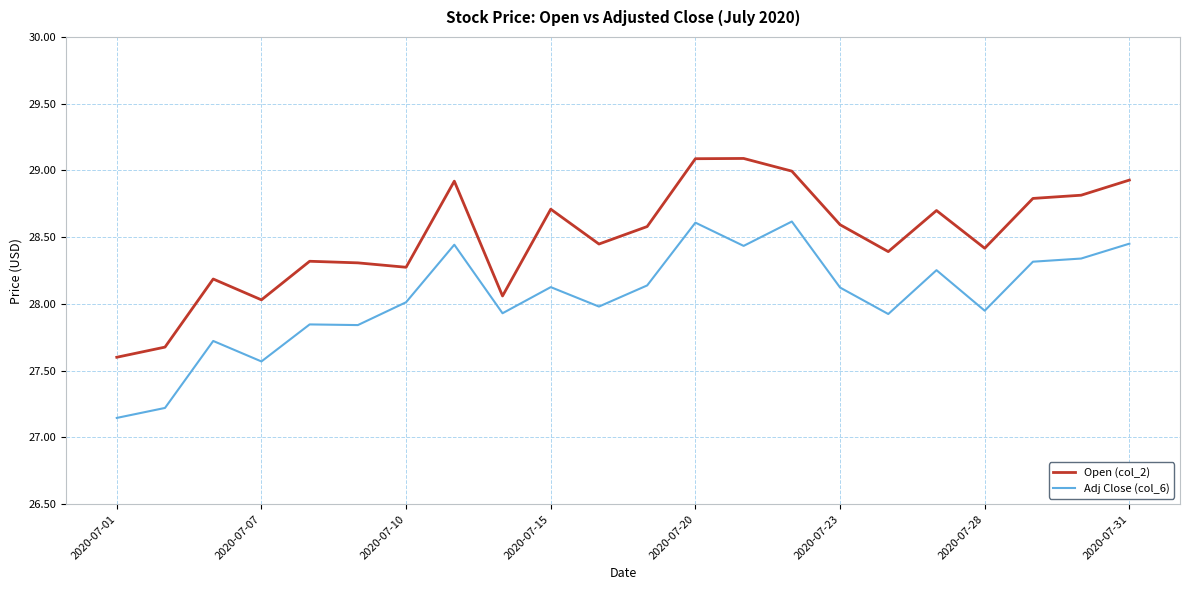

True or false: Adj Close (col_6) and Open (col_2) intersect in this chart.

False